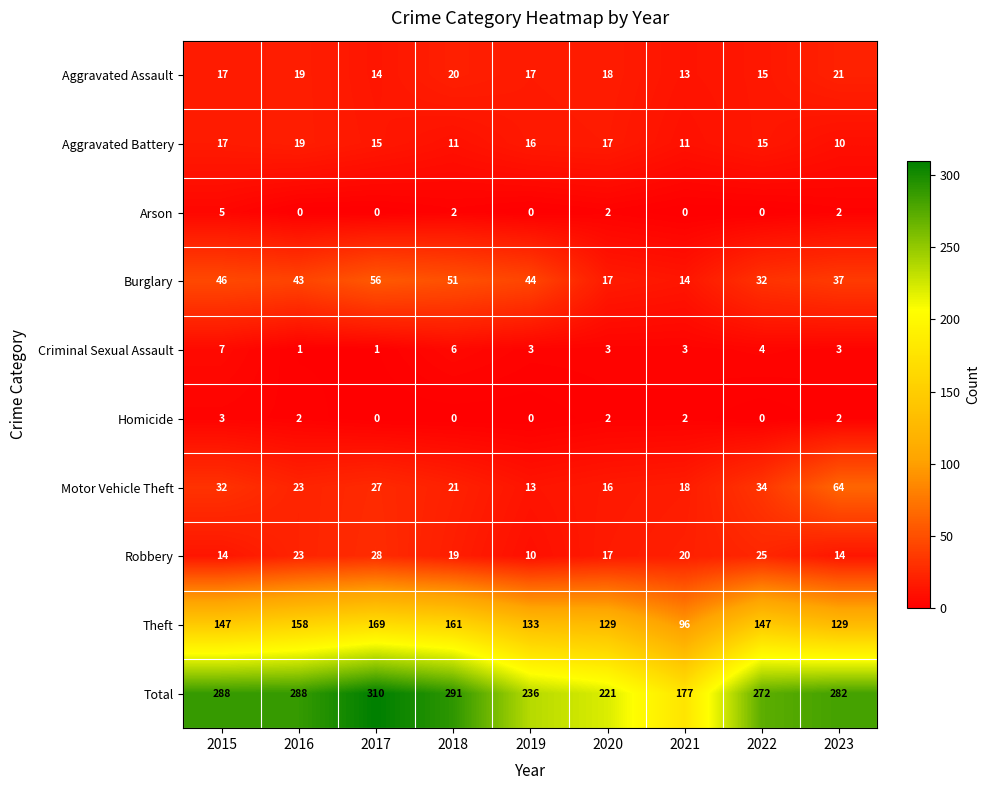

At which category does the chart reach its peak across all series?

2017